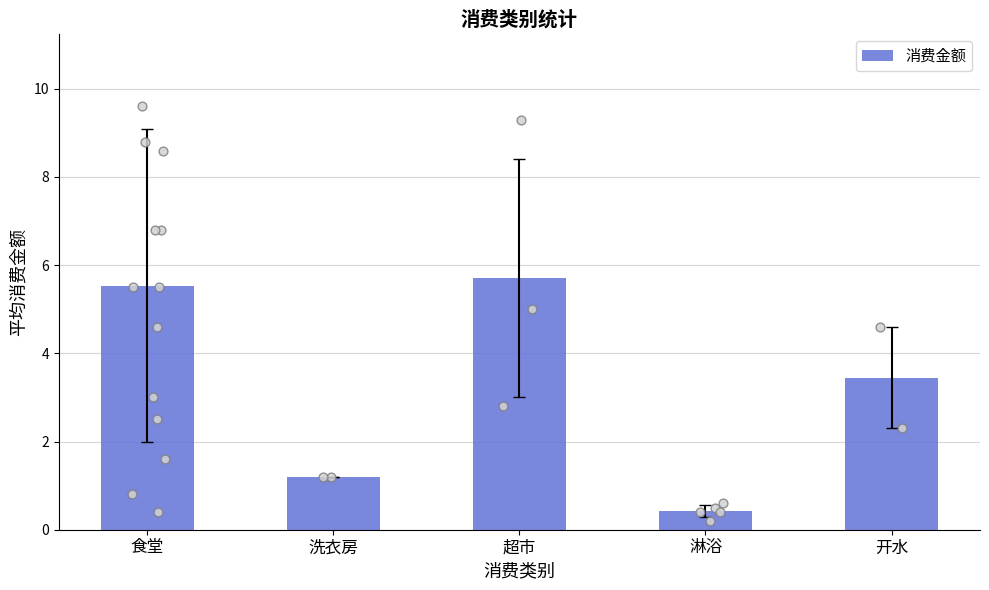

What is the change in value from 食堂 to 淋浴?

-5.1